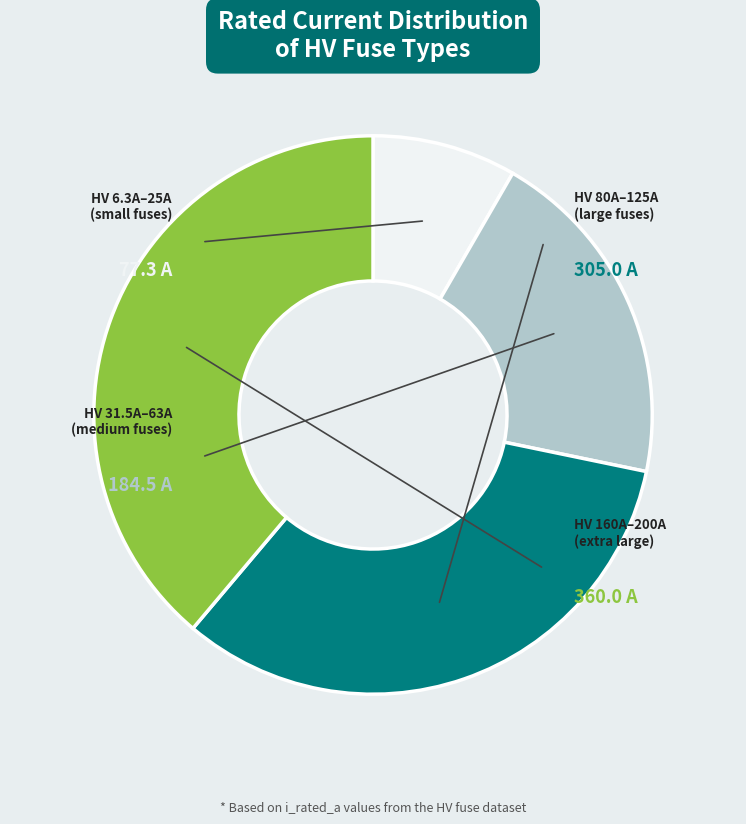

Does any single category account for the majority?

No